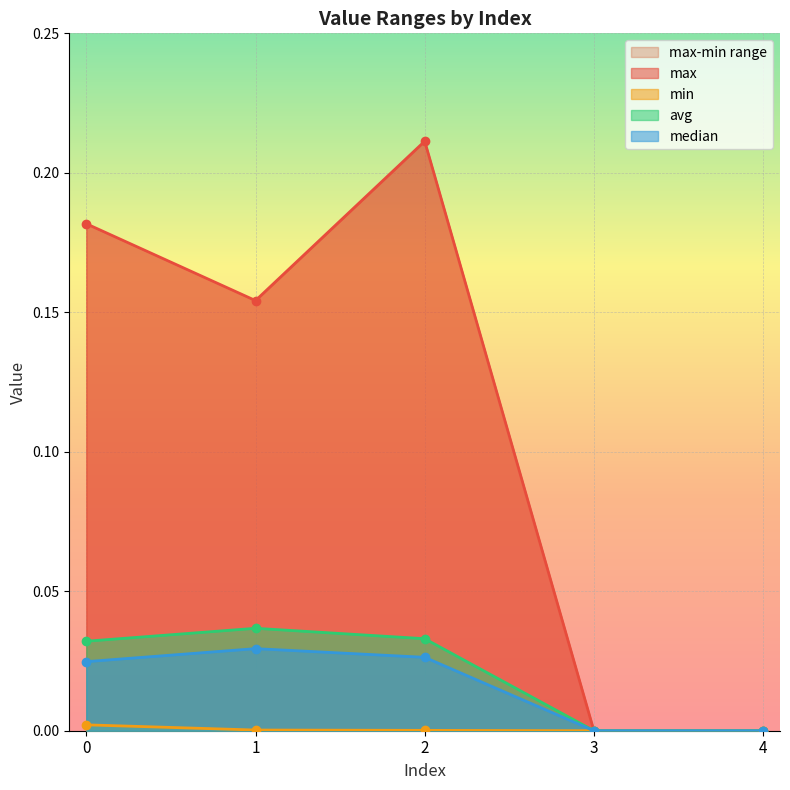

Does the chart display data point markers on the line(s)?

Yes